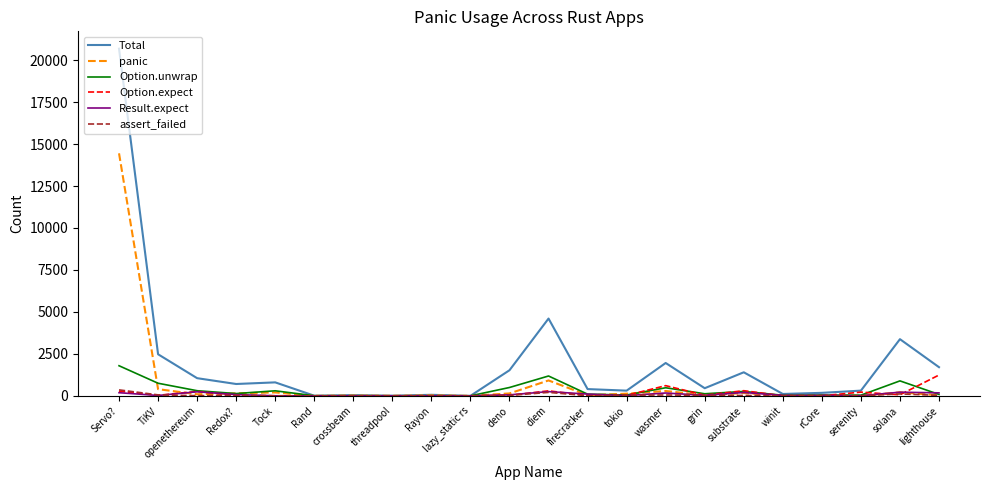

Where is panic nearest to the value 7224?

diem